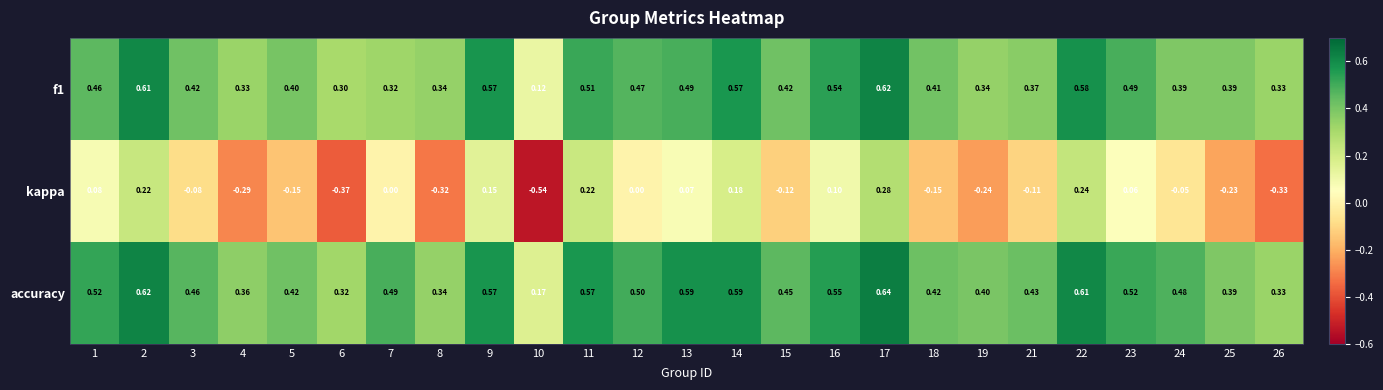

At which category is the sum across all series the highest?

17